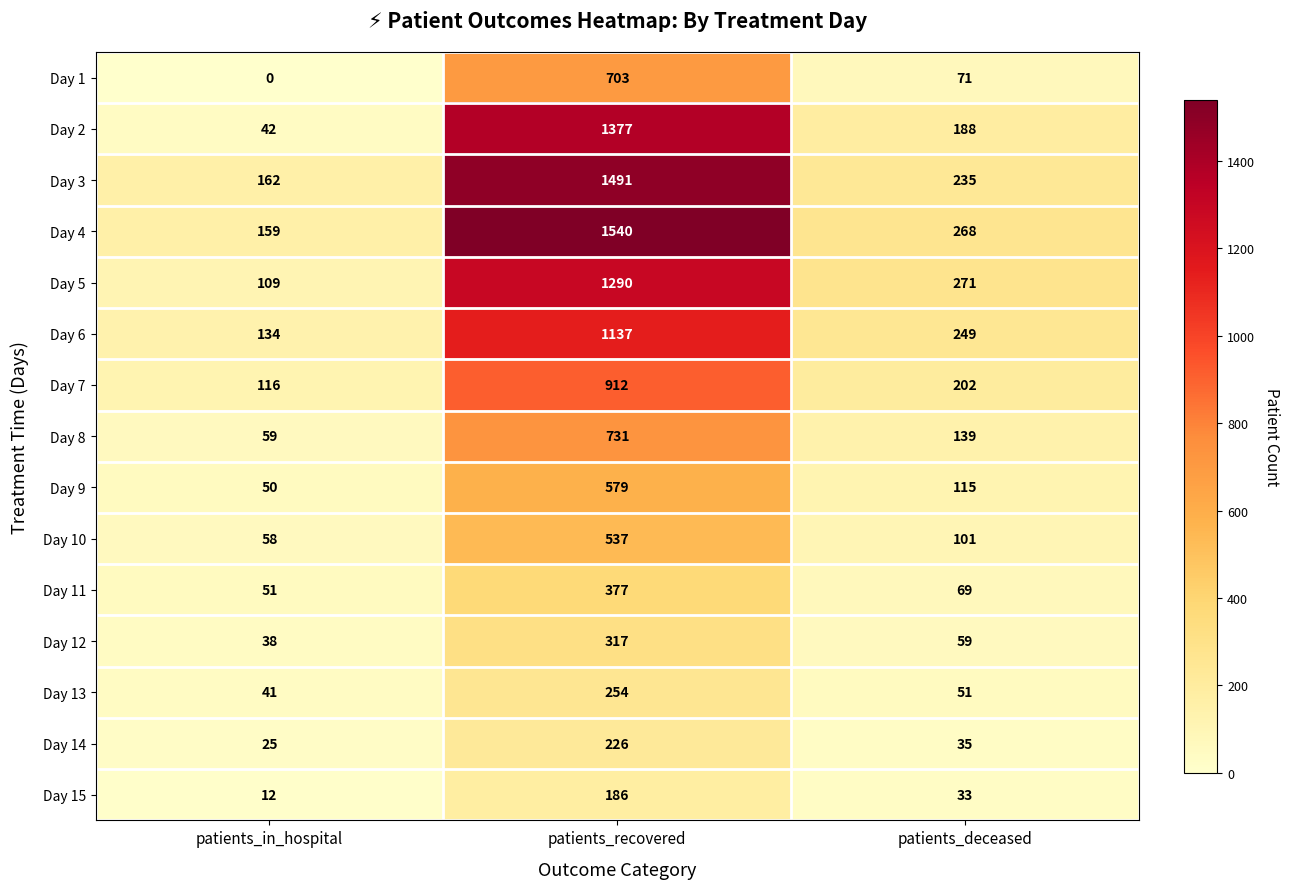

Rank the series by their maximum value, from lowest to highest.

Day 15, Day 14, Day 13, Day 12, Day 11, Day 10, Day 9, Day 1, Day 8, Day 7, Day 6, Day 5, Day 2, Day 3, Day 4